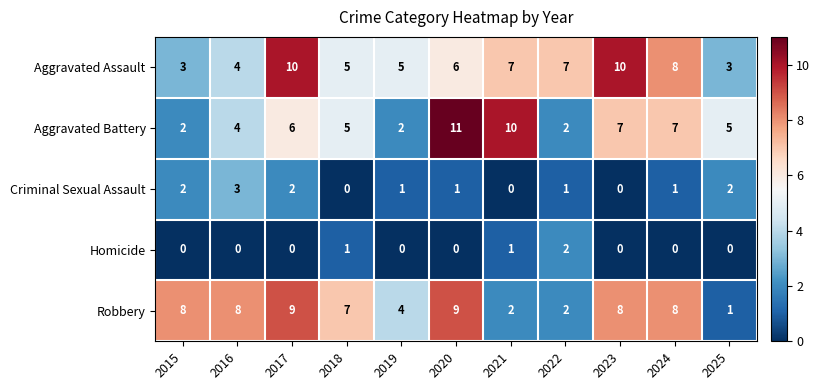

What is the greatest value displayed?

11